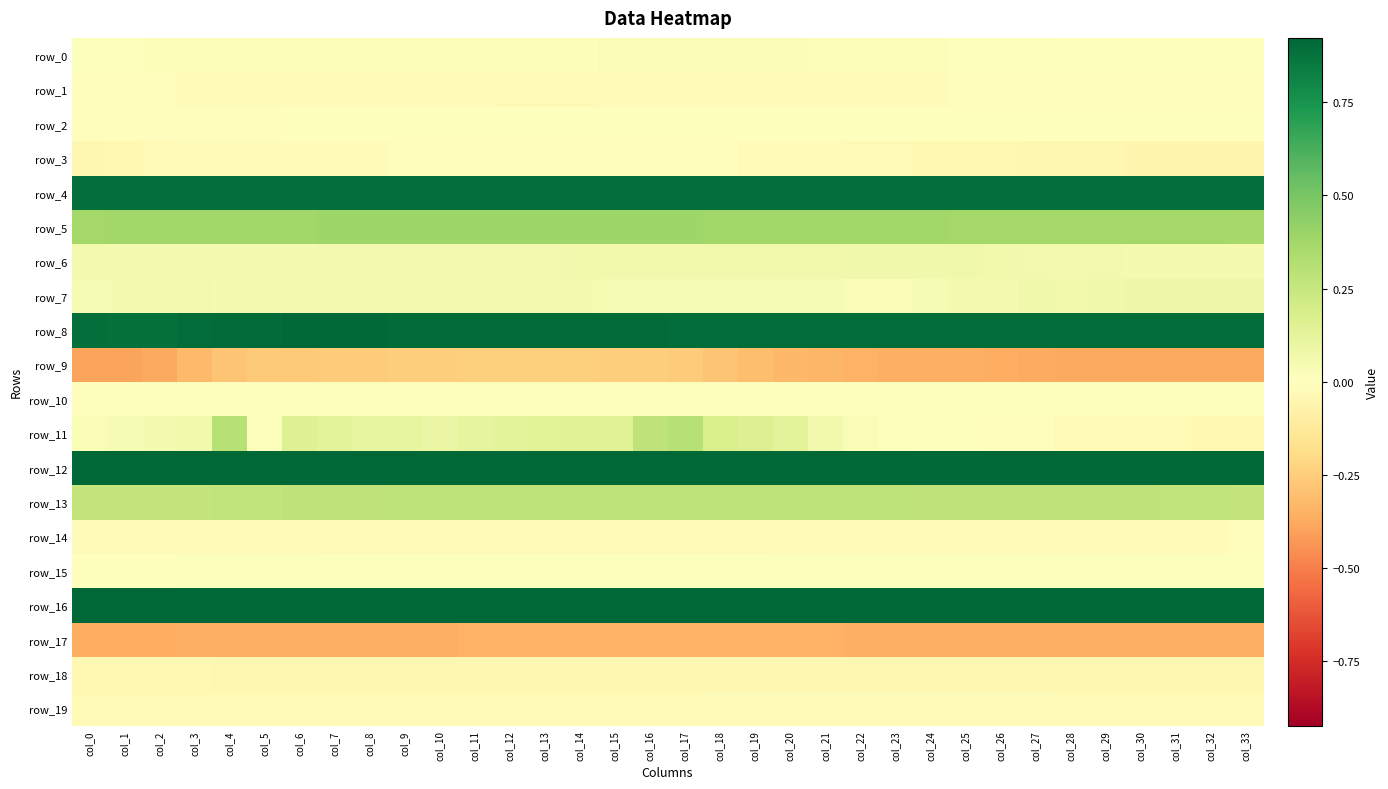

Reading left to right, list all the values displayed in this chart.

row_0: 0.0	0.0	0.0	0.0	0.0	0.0	0.0	0.0	0.0	0.0	0.0	0.0	0.0	0.0	0.0	0.0	0.0	0.0	0.0	0.0	0.0	0.0	0.0	0.0	0.0	0.0	0.0	0.0	0.0	0.0	0.0	-0.0	-0.0	-0.0
row_1: -0.0	-0.0	-0.0	-0.0	-0.0	-0.0	-0.0	-0.0	-0.0	-0.0	-0.0	-0.0	-0.0	-0.0	-0.0	-0.0	-0.0	-0.0	-0.0	-0.0	-0.0	-0.0	-0.0	-0.0	-0.0	-0.0	-0.0	-0.0	-0.0	-0.0	-0.0	-0.0	-0.0	-0.0
row_2: -0.0	-0.0	-0.0	-0.0	-0.0	-0.0	-0.0	-0.0	-0.0	-0.0	-0.0	-0.0	-0.0	-0.0	-0.0	-0.0	-0.0	-0.0	-0.0	-0.0	-0.0	-0.0	-0.0	-0.0	-0.0	-0.0	-0.0	-0.0	-0.0	-0.0	-0.0	-0.0	-0.0	-0.0
row_3: -0.0	-0.0	-0.0	-0.0	-0.0	-0.0	-0.0	-0.0	-0.0	-0.0	-0.0	-0.0	-0.0	-0.0	-0.0	-0.0	-0.0	-0.0	-0.0	-0.0	-0.0	-0.0	-0.0	-0.0	-0.0	-0.0	-0.0	-0.0	-0.0	-0.0	-0.1	-0.1	-0.1	-0.1
row_4: 0.9	0.9	0.9	0.9	0.9	0.9	0.9	0.9	0.9	0.9	0.9	0.9	0.9	0.9	0.9	0.9	0.9	0.9	0.9	0.9	0.9	0.9	0.9	0.9	0.9	0.9	0.9	0.9	0.9	0.9	0.9	0.9	0.9	0.9
row_5: 0.4	0.4	0.4	0.4	0.4	0.4	0.4	0.4	0.4	0.4	0.4	0.4	0.4	0.4	0.4	0.4	0.4	0.4	0.4	0.4	0.4	0.4	0.4	0.4	0.4	0.4	0.4	0.4	0.4	0.4	0.4	0.4	0.4	0.4
row_6: 0.1	0.0	0.0	0.0	0.0	0.0	0.1	0.1	0.1	0.1	0.1	0.1	0.1	0.1	0.1	0.1	0.1	0.1	0.1	0.1	0.1	0.1	0.1	0.1	0.1	0.1	0.1	0.1	0.1	0.1	0.0	0.0	0.0	0.0
row_7: 0.0	0.0	0.0	0.1	0.0	0.0	0.1	0.1	0.1	0.1	0.1	0.1	0.1	0.1	0.0	0.0	0.0	0.0	0.0	0.0	0.0	0.0	0.0	0.0	0.0	0.0	0.0	0.1	0.1	0.1	0.1	0.1	0.1	0.1
row_8: 0.9	0.9	0.9	0.9	0.9	0.9	0.9	0.9	0.9	0.9	0.9	0.9	0.9	0.9	0.9	0.9	0.9	0.9	0.9	0.9	0.9	0.9	0.9	0.9	0.9	0.9	0.9	0.9	0.9	0.9	0.9	0.9	0.9	0.9
row_9: -0.4	-0.4	-0.4	-0.3	-0.3	-0.3	-0.3	-0.3	-0.3	-0.3	-0.2	-0.2	-0.2	-0.2	-0.2	-0.2	-0.3	-0.3	-0.3	-0.3	-0.3	-0.3	-0.3	-0.4	-0.4	-0.4	-0.4	-0.4	-0.4	-0.4	-0.4	-0.4	-0.4	-0.4
row_10: -0.0	-0.0	-0.0	-0.0	-0.0	-0.0	-0.0	-0.0	-0.0	-0.0	-0.0	-0.0	-0.0	-0.0	-0.0	-0.0	-0.0	-0.0	-0.0	-0.0	-0.0	-0.0	-0.0	-0.0	-0.0	-0.0	-0.0	-0.0	-0.0	-0.0	-0.0	-0.0	-0.0	-0.0
row_11: 0.0	0.0	0.0	0.1	0.3	0.0	0.2	0.1	0.1	0.1	0.1	0.1	0.1	0.1	0.1	0.1	0.3	0.3	0.2	0.2	0.1	0.1	0.0	0.0	-0.0	-0.0	-0.0	-0.0	-0.0	-0.0	-0.0	-0.0	-0.0	-0.0
row_12: 0.9	0.9	0.9	0.9	0.9	0.9	0.9	0.9	0.9	0.9	0.9	0.9	0.9	0.9	0.9	0.9	0.9	0.9	0.9	0.9	0.9	0.9	0.9	0.9	0.9	0.9	0.9	0.9	0.9	0.9	0.9	0.9	0.9	0.9
row_13: 0.3	0.3	0.3	0.3	0.3	0.3	0.3	0.3	0.3	0.3	0.3	0.3	0.3	0.3	0.3	0.3	0.3	0.3	0.3	0.3	0.3	0.3	0.3	0.3	0.3	0.3	0.3	0.3	0.3	0.3	0.3	0.3	0.3	0.3
row_14: -0.0	-0.0	-0.0	-0.0	-0.0	-0.0	-0.0	-0.0	-0.0	-0.0	-0.0	-0.0	-0.0	-0.0	-0.0	-0.0	-0.0	-0.0	-0.0	-0.0	-0.0	-0.0	-0.0	-0.0	-0.0	-0.0	-0.0	-0.0	-0.0	-0.0	-0.0	-0.0	-0.0	-0.0
row_15: 0.0	0.0	0.0	0.0	0.0	0.0	0.0	0.0	0.0	0.0	0.0	0.0	0.0	0.0	0.0	0.0	0.0	0.0	0.0	0.0	0.0	0.0	0.0	0.0	0.0	0.0	0.0	0.0	0.0	0.0	0.0	0.0	0.0	0.0
row_16: 0.9	0.9	0.9	0.9	0.9	0.9	0.9	0.9	0.9	0.9	0.9	0.9	0.9	0.9	0.9	0.9	0.9	0.9	0.9	0.9	0.9	0.9	0.9	0.9	0.9	0.9	0.9	0.9	0.9	0.9	0.9	0.9	0.9	0.9
row_17: -0.4	-0.4	-0.4	-0.4	-0.4	-0.4	-0.4	-0.4	-0.4	-0.4	-0.4	-0.4	-0.4	-0.4	-0.4	-0.4	-0.4	-0.4	-0.3	-0.4	-0.4	-0.4	-0.4	-0.4	-0.4	-0.4	-0.4	-0.4	-0.4	-0.4	-0.4	-0.4	-0.4	-0.4
row_18: -0.0	-0.0	-0.0	-0.0	-0.0	-0.0	-0.0	-0.0	-0.0	-0.0	-0.0	-0.0	-0.0	-0.0	-0.0	-0.0	-0.0	-0.0	-0.0	-0.0	-0.0	-0.0	-0.0	-0.0	-0.0	-0.0	-0.0	-0.0	-0.0	-0.0	-0.0	-0.0	-0.0	-0.0
row_19: -0.0	-0.0	-0.0	-0.0	-0.0	-0.0	-0.0	-0.0	-0.0	-0.0	-0.0	-0.0	-0.0	-0.0	-0.0	-0.0	-0.0	-0.0	-0.0	-0.0	-0.0	-0.0	-0.0	-0.0	-0.0	-0.0	-0.0	-0.0	-0.0	-0.0	-0.0	-0.0	-0.0	-0.0